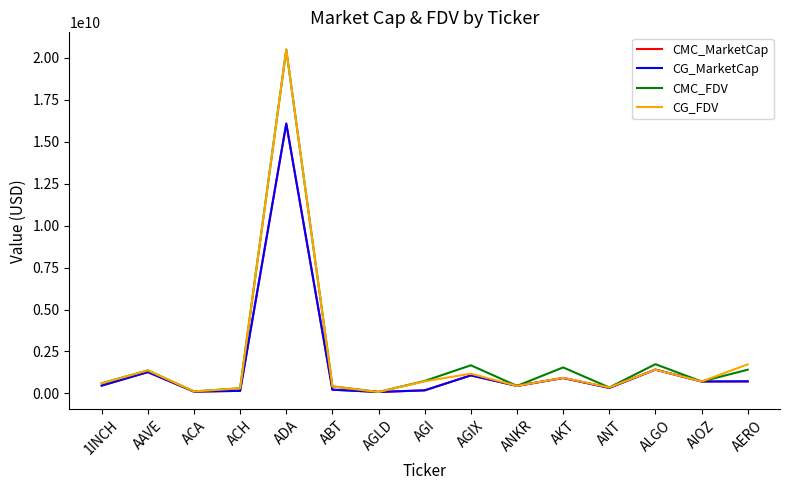

Does the chart have visible grid lines?

No